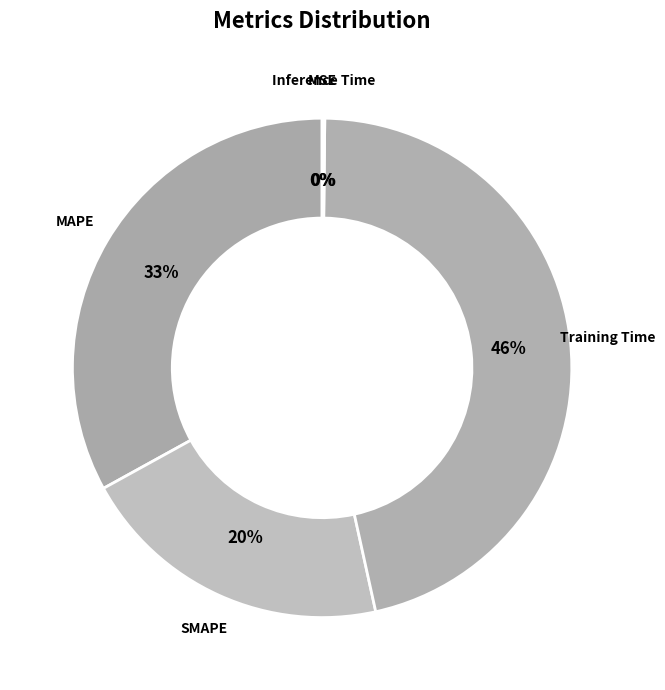

To the nearest percent, what is the average slice percentage?

20%